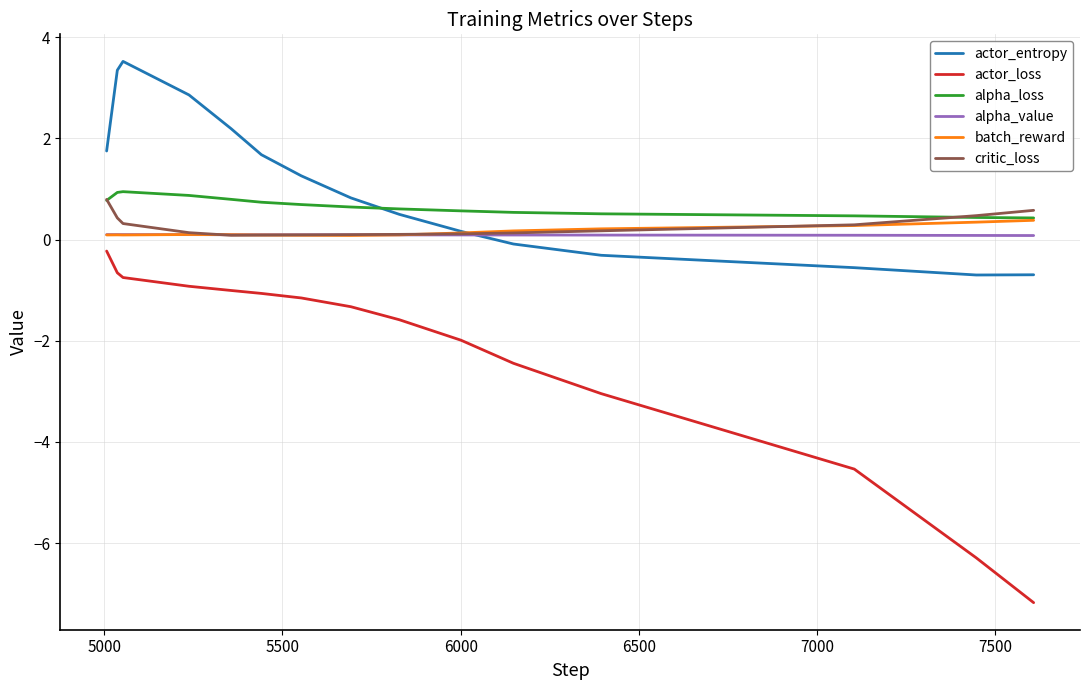

True or false: alpha_loss and actor_loss intersect in this chart.

False